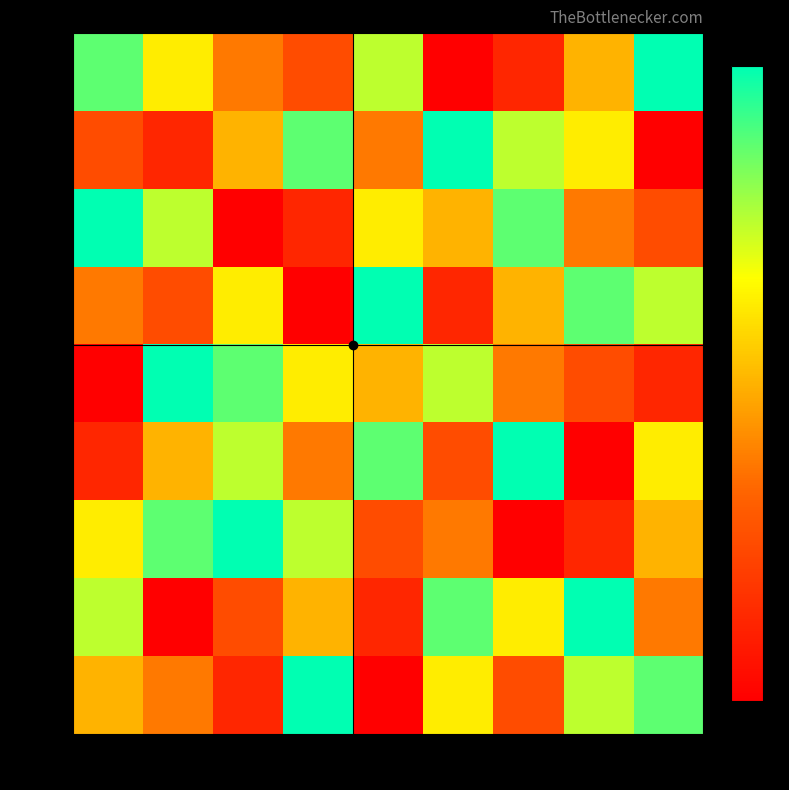

Reading left to right, list all the values displayed in this chart.

row0: col_0=8	col_1=6	col_2=4	col_3=3	col_4=7	col_5=1	col_6=2	col_7=5	col_8=9
row1: col_0=3	col_1=2	col_2=5	col_3=8	col_4=4	col_5=9	col_6=7	col_7=6	col_8=1
row2: col_0=9	col_1=7	col_2=1	col_3=2	col_4=6	col_5=5	col_6=8	col_7=4	col_8=3
row3: col_0=4	col_1=3	col_2=6	col_3=1	col_4=9	col_5=2	col_6=5	col_7=8	col_8=7
row4: col_0=1	col_1=9	col_2=8	col_3=6	col_4=5	col_5=7	col_6=4	col_7=3	col_8=2
row5: col_0=2	col_1=5	col_2=7	col_3=4	col_4=8	col_5=3	col_6=9	col_7=1	col_8=6
row6: col_0=6	col_1=8	col_2=9	col_3=7	col_4=3	col_5=4	col_6=1	col_7=2	col_8=5
row7: col_0=7	col_1=1	col_2=3	col_3=5	col_4=2	col_5=8	col_6=6	col_7=9	col_8=4
row8: col_0=5	col_1=4	col_2=2	col_3=9	col_4=1	col_5=6	col_6=3	col_7=7	col_8=8